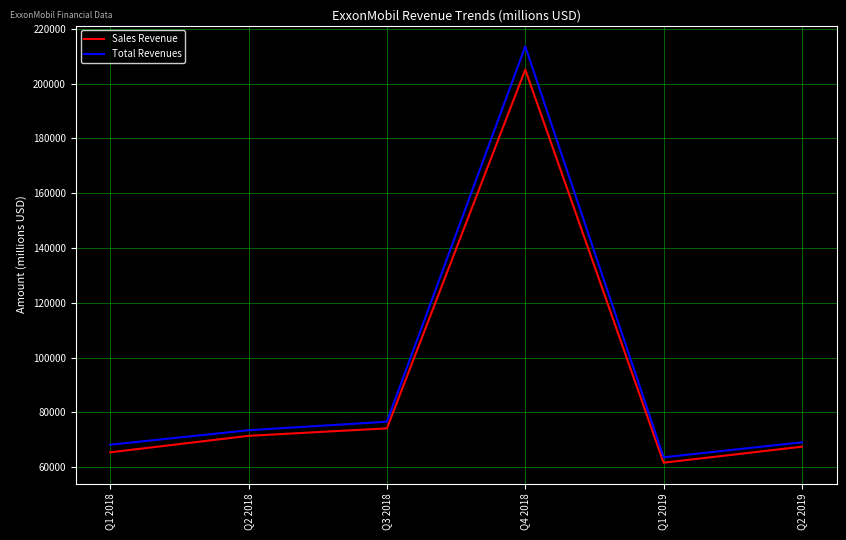

How many interior local valleys does the Total Revenues series have?

1